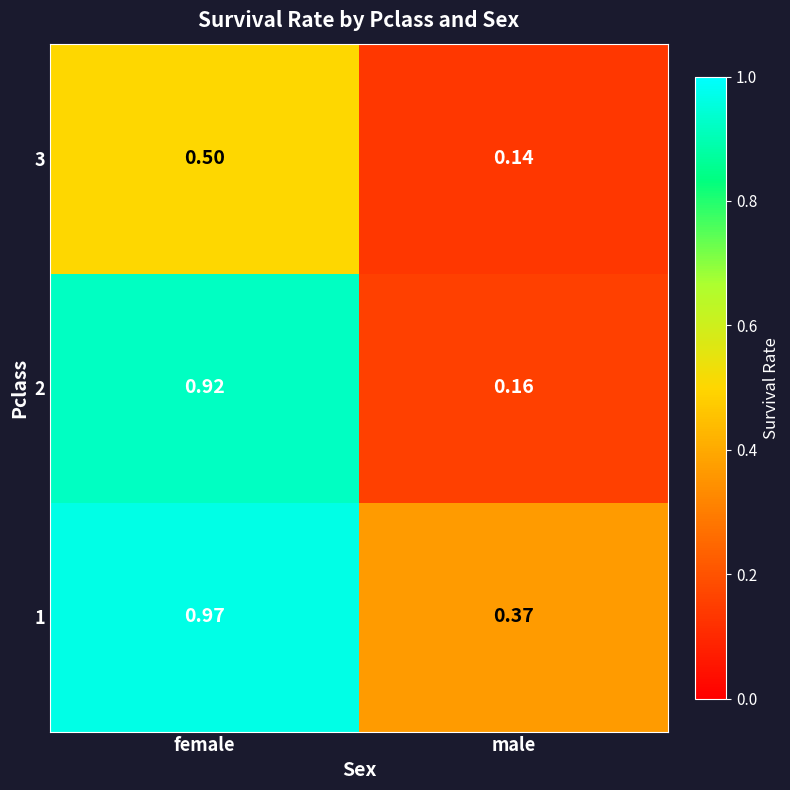

Where is 3 nearest to the value 0?

male